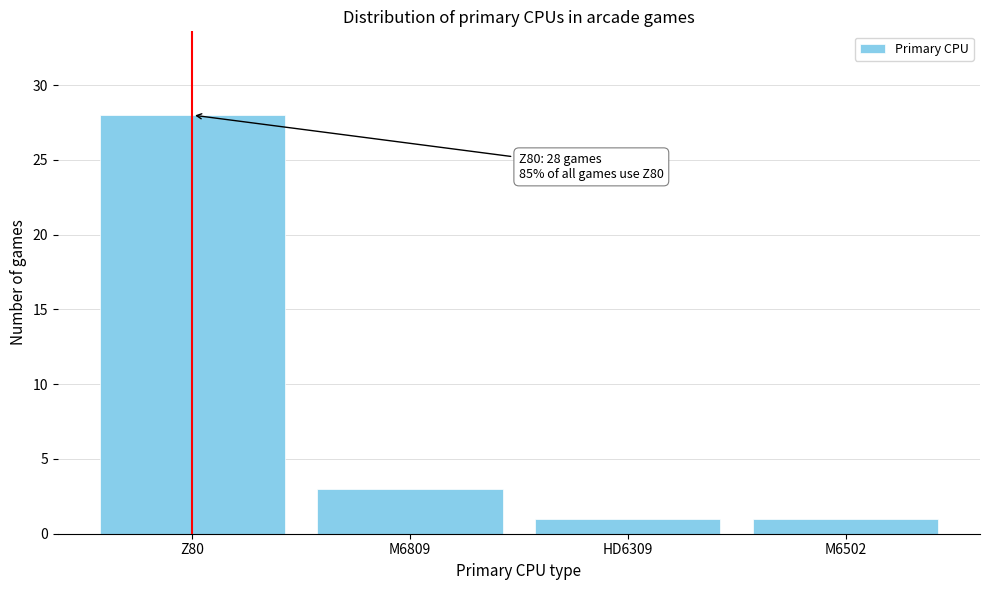

Reading left to right, transcribe all the data shown in this chart.

28	3	1	1